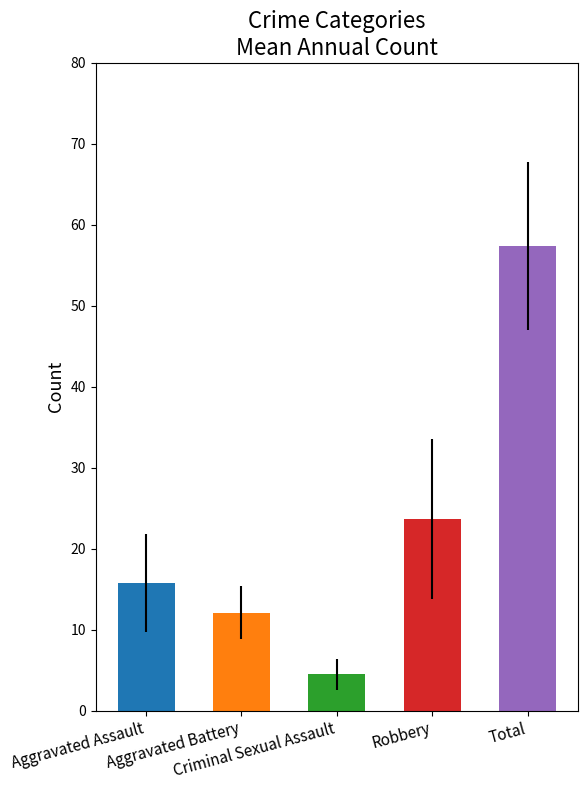

What are all the series names shown in the legend?

Aggravated Assault, Aggravated Battery, Criminal Sexual Assault, Robbery, Total